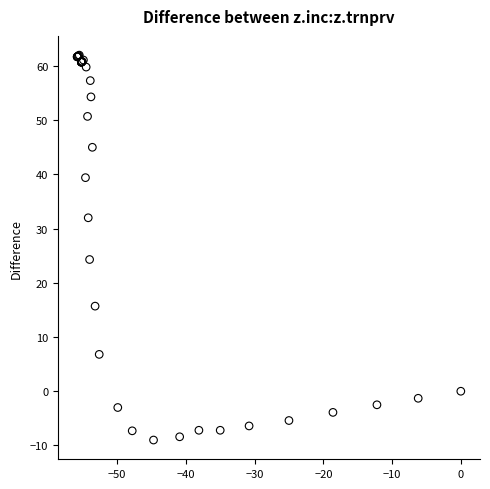

What Y value in the scatter plot is closest to 26?

24.3